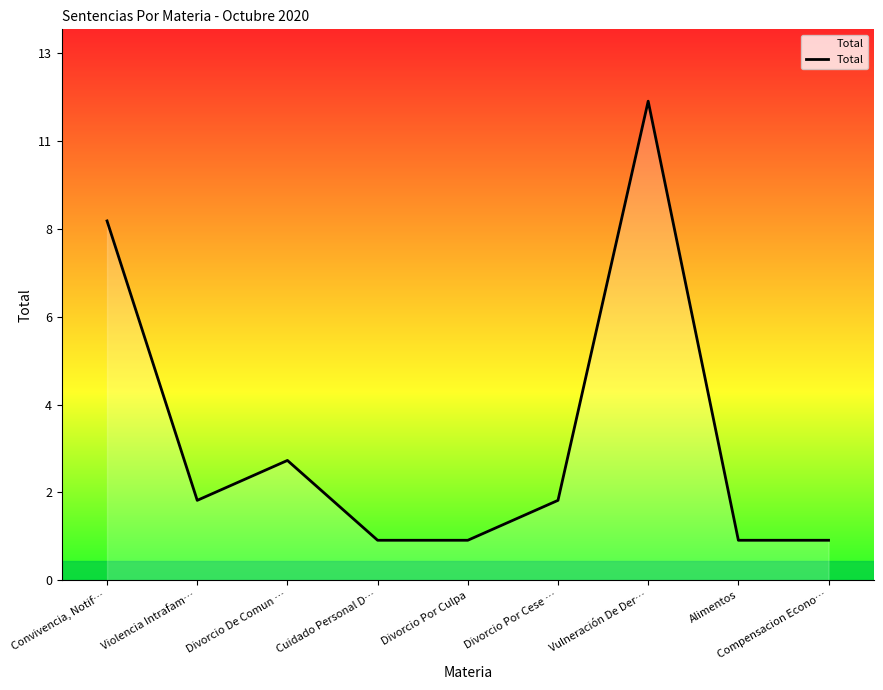

Rank the categories by value from lowest to highest.

Cuidado Personal D…, Divorcio Por Culpa, Alimentos, Compensacion Econo…, Violencia Intrafam…, Divorcio Por Cese …, Divorcio De Comun …, Convivencia, Notif…, Vulneración De Der…